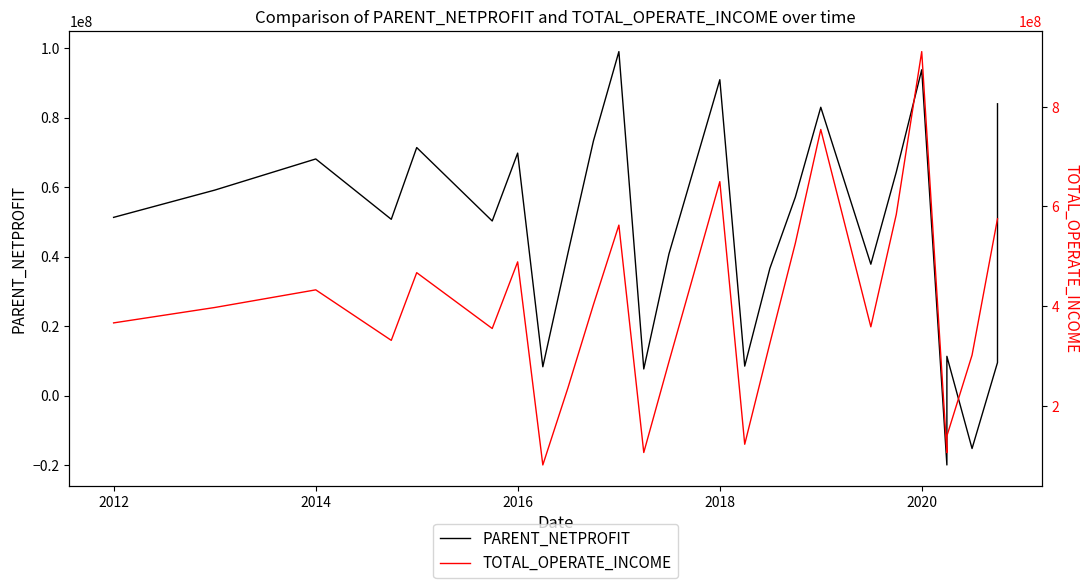

What is the value of the TOTAL_OPERATE_INCOME point at the 24th from the left?

301927234.4